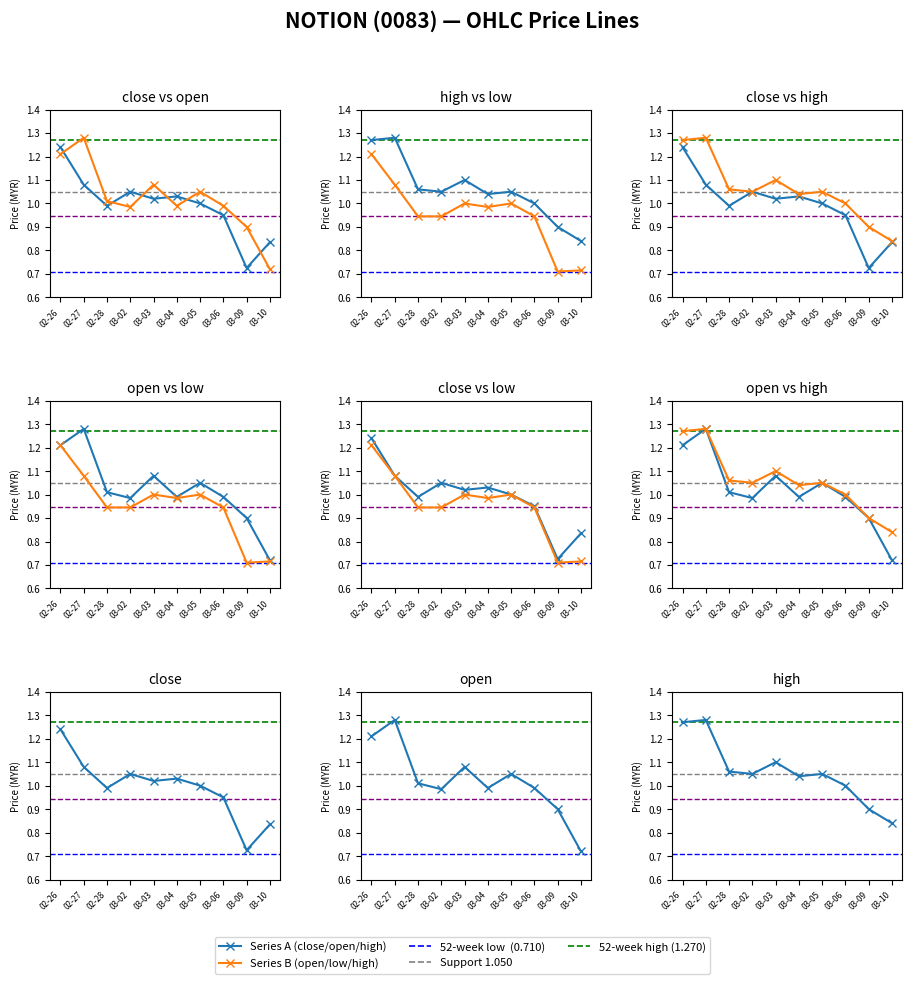

At which label does low reach its minimum?

03-09